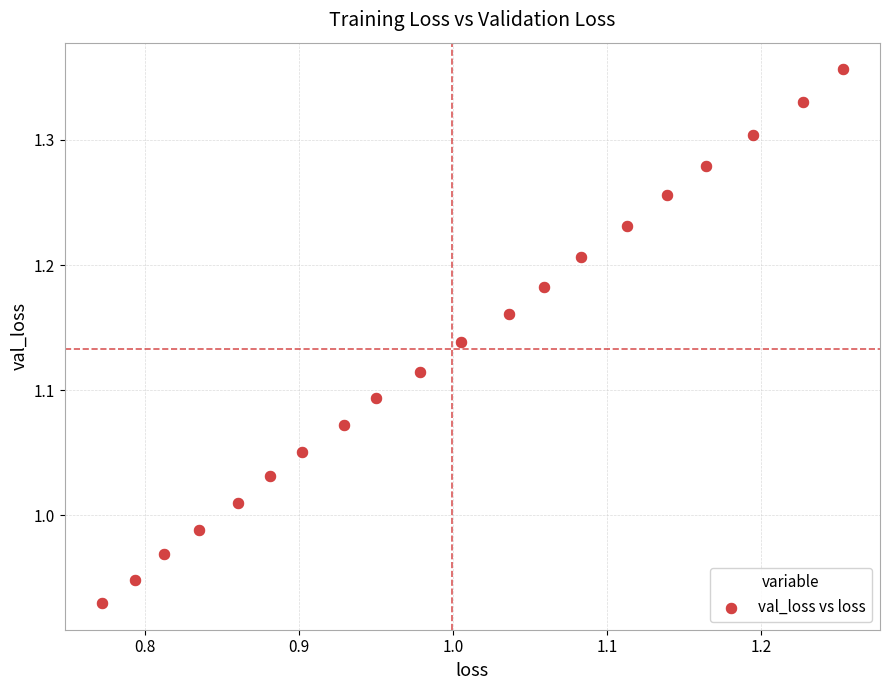

What is the range of X values (max minus min)?

0.5